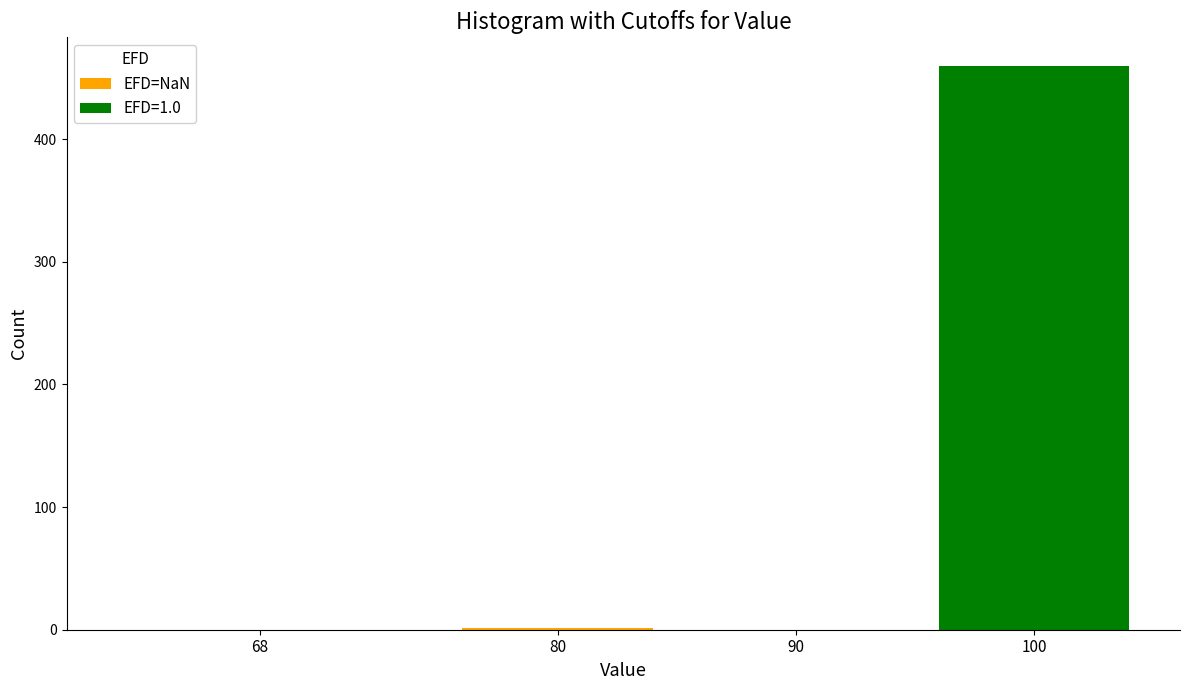

At which category is the sum across all series the highest?

100